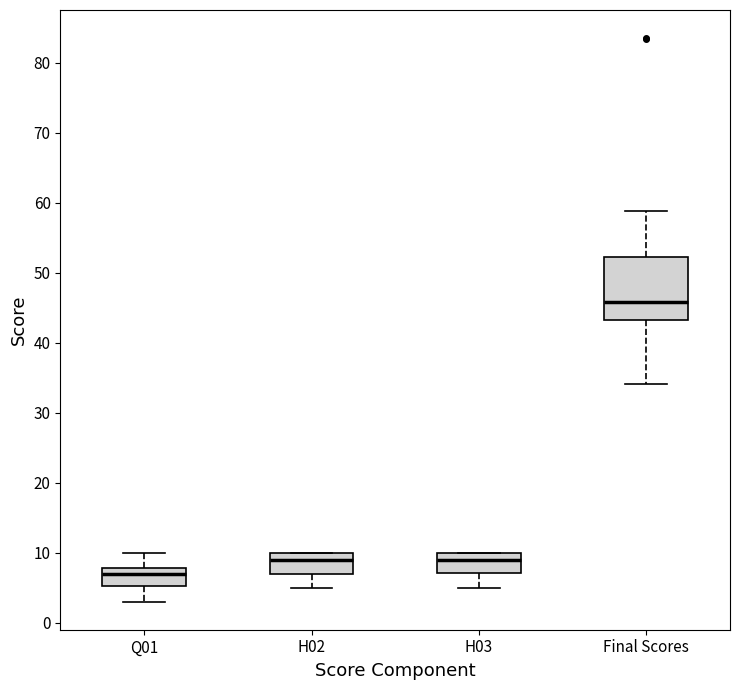

Comparing the boxes themselves (not the whiskers), which one is the tallest?

Final Scores